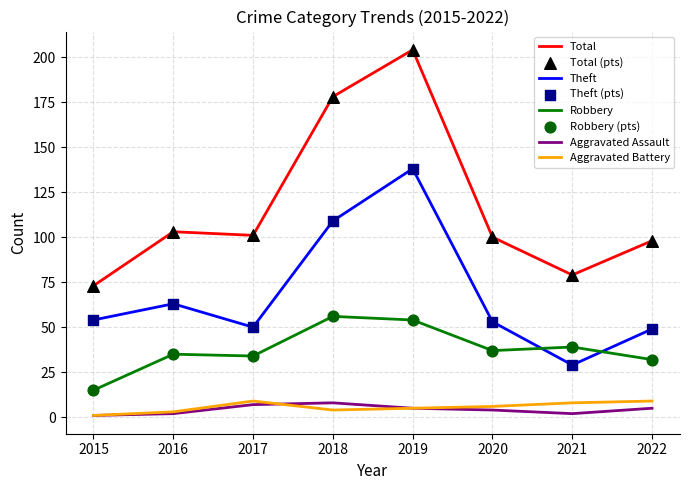

True or false: Robbery has a value of 37 at 2020.

True